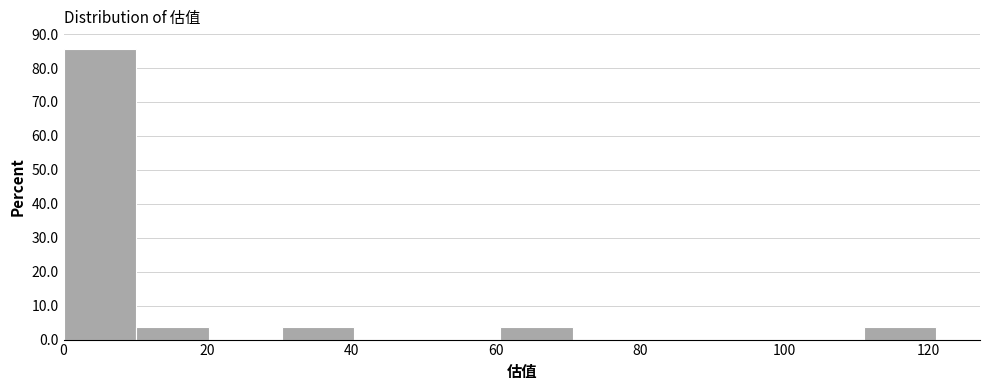

Over which range of the x-axis is the bar tallest?

0 to 10